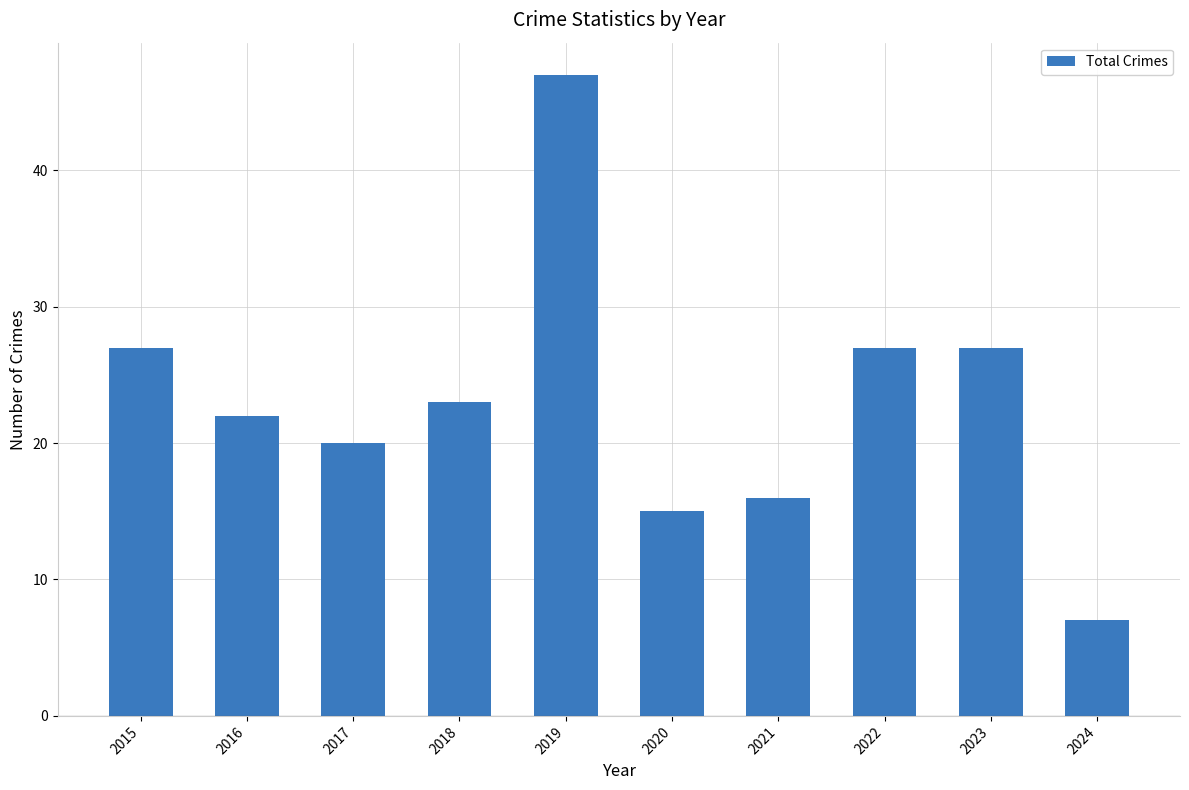

Reading right to left, extract all data points from this chart.

7	27	27	16	15	47	23	20	22	27